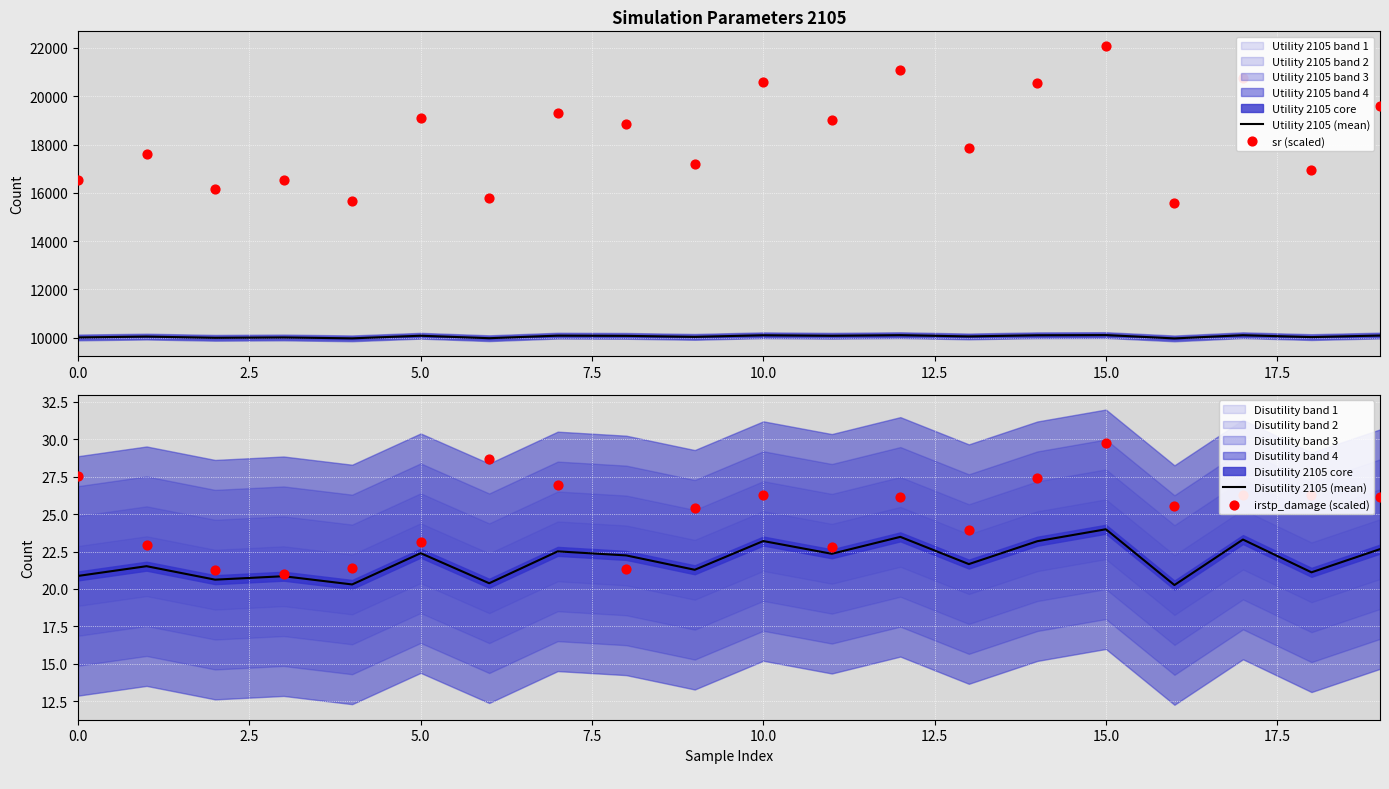

Which series has the largest Y range (max minus min)?

sr (scaled)